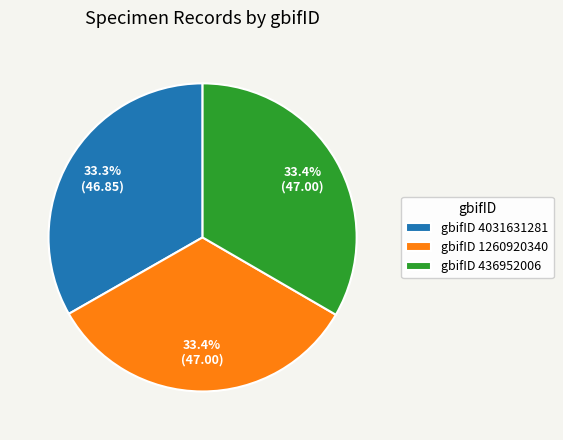

What percentage do gbifID 436952006 and gbifID 1260920340 together represent?

66.7%